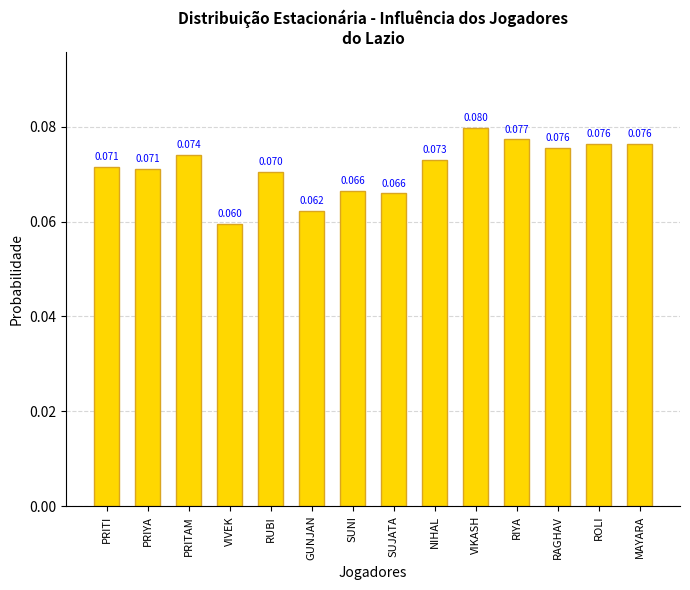

Which label corresponds to the largest value in the chart?

VIKASH